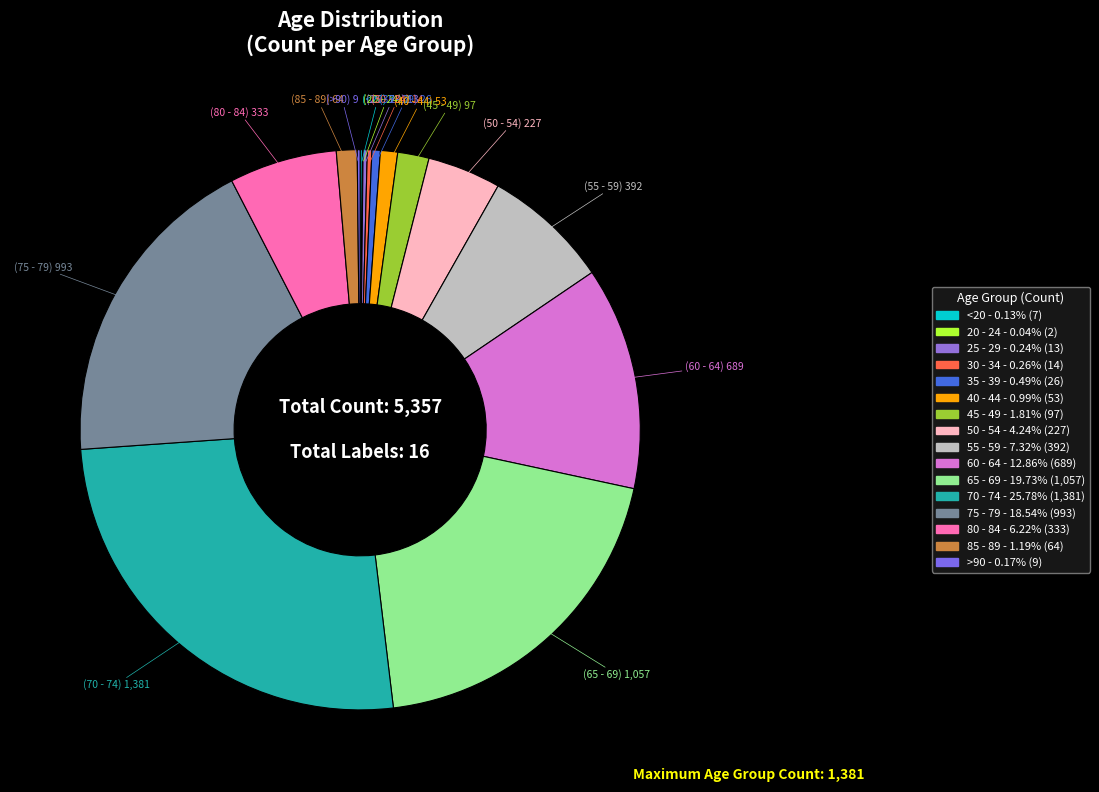

Does 70 - 74 account for over 50% of the chart?

No